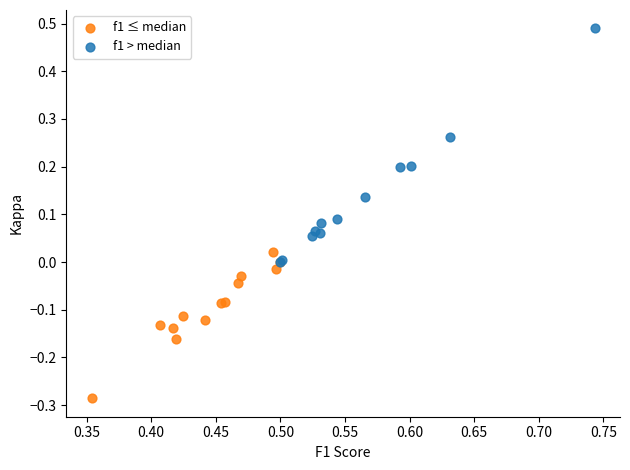

Which series reaches the minimum Y coordinate?

f1 ≤ median